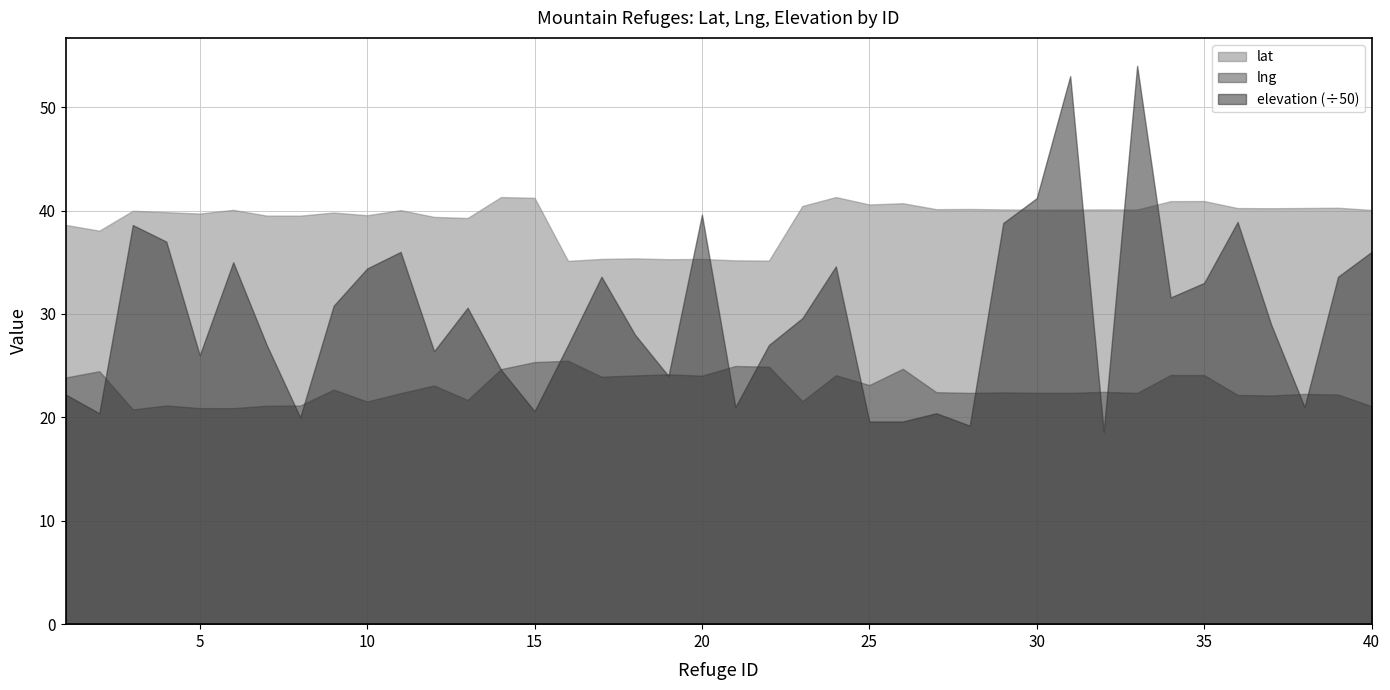

How many distinct data groups are displayed?

3